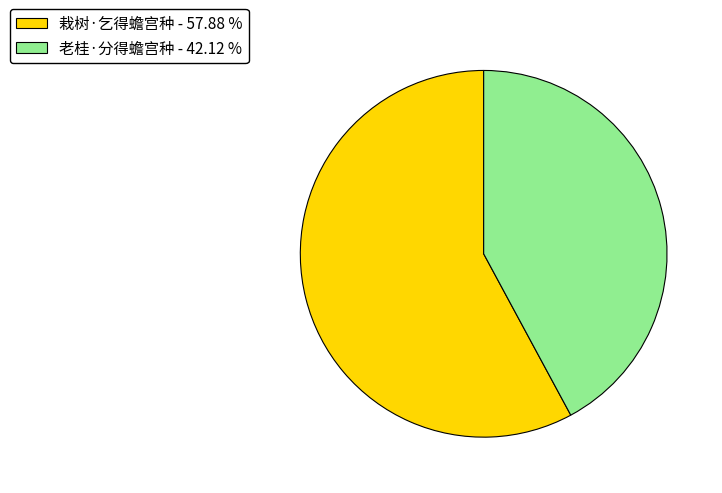

Do 栽树·乞得蟾宫种 - 57.88 % and 老桂·分得蟾宫种 - 42.12 % together represent more than half of the pie?

Yes